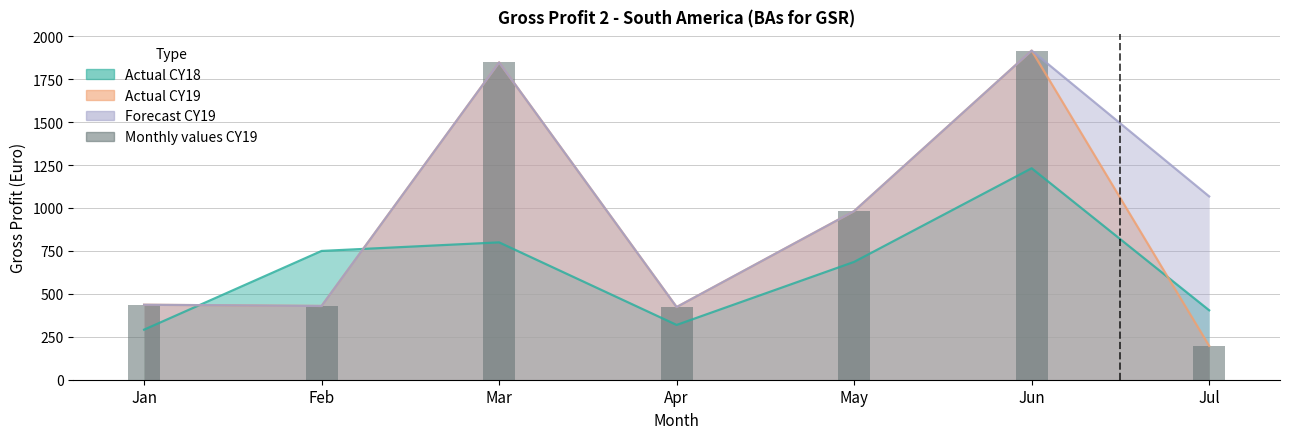

Where is the data nearest to the value 1056?

May